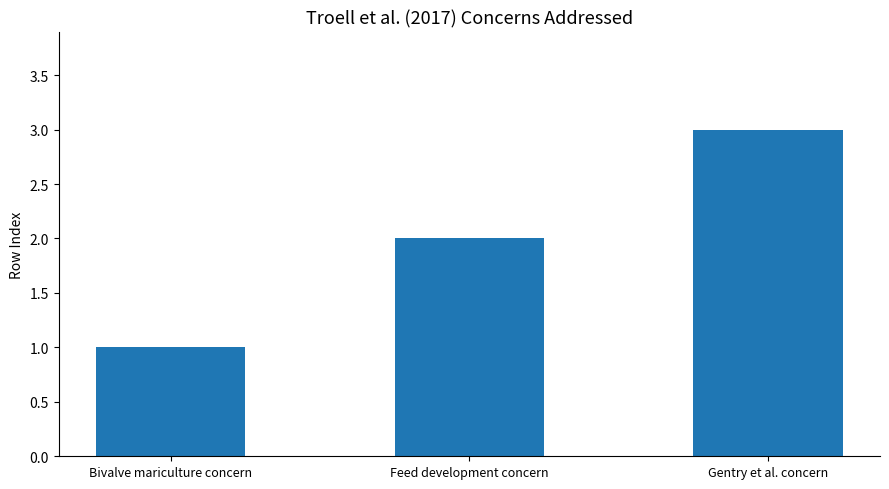

Rank the categories by value from highest to lowest.

Gentry et al. concern, Feed development concern, Bivalve mariculture concern